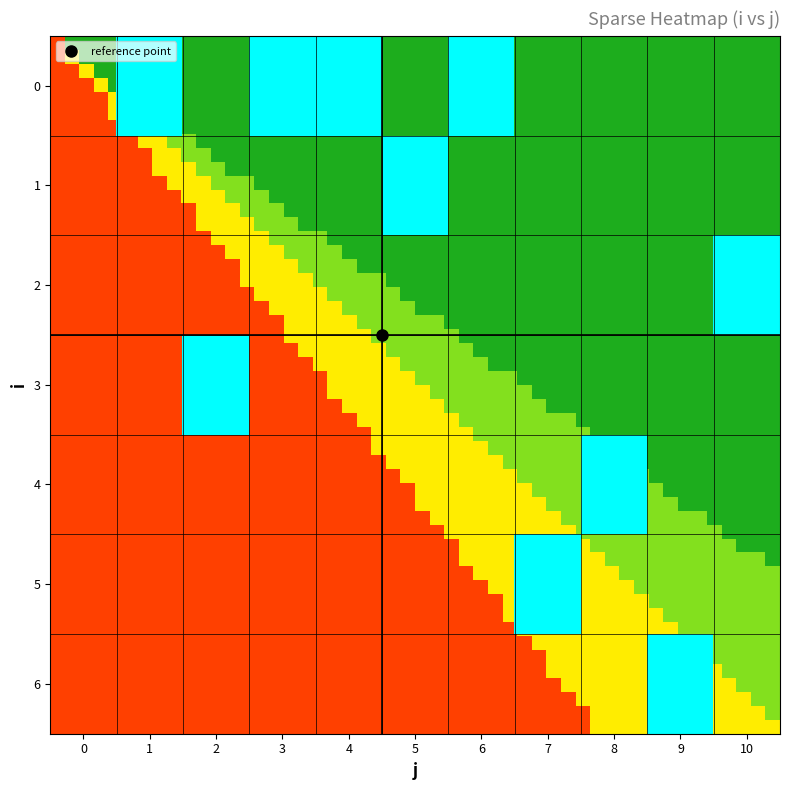

List the series in order of their peak value, lowest first.

0, 1, 2, 3, 4, 5, 6